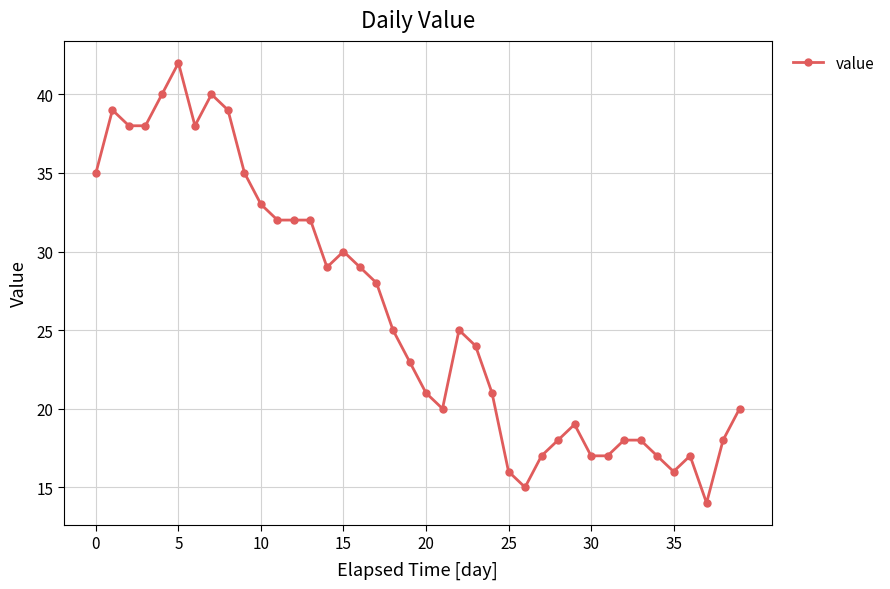

Is this an area chart (filled region under the line)?

No